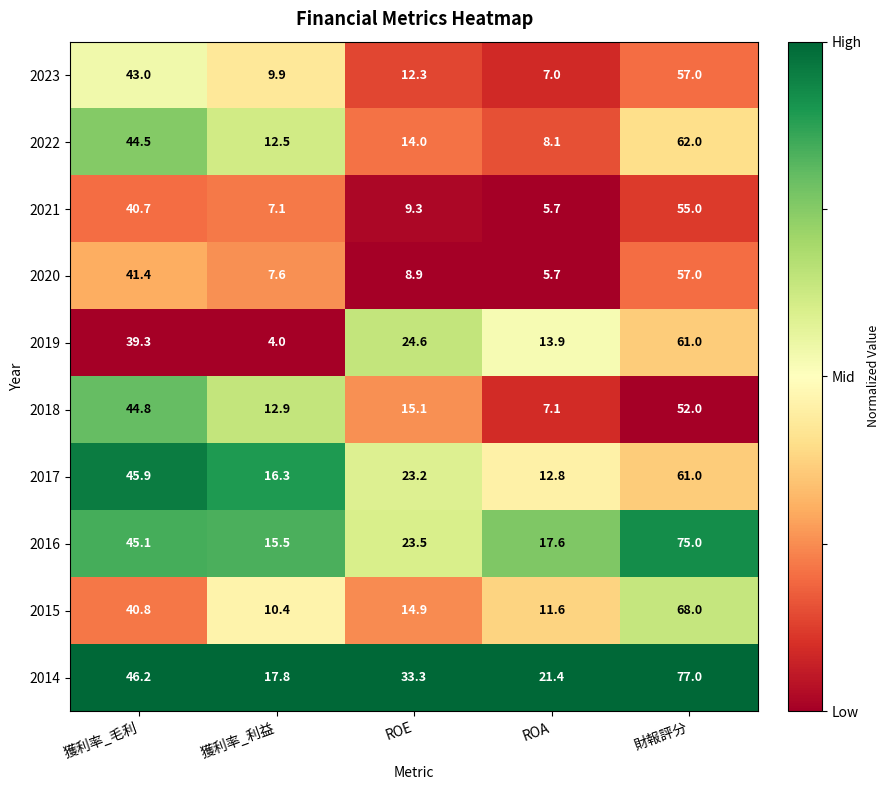

Is it true that 2015 equals 40.8 at 獲利率_毛利?

True